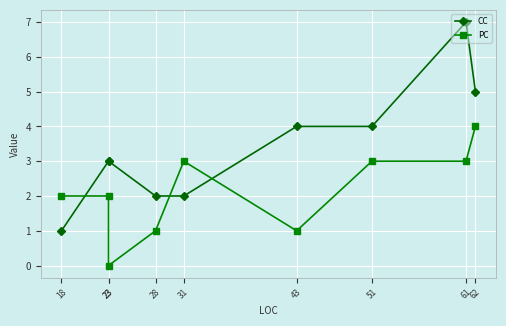

Reading left to right, list all the values displayed in this chart.

CC: 18=1	23=3	23=3	28=2	31=2	43=4	51=4	61=7	62=5
PC: 18=2	23=2	23=0	28=1	31=3	43=1	51=3	61=3	62=4